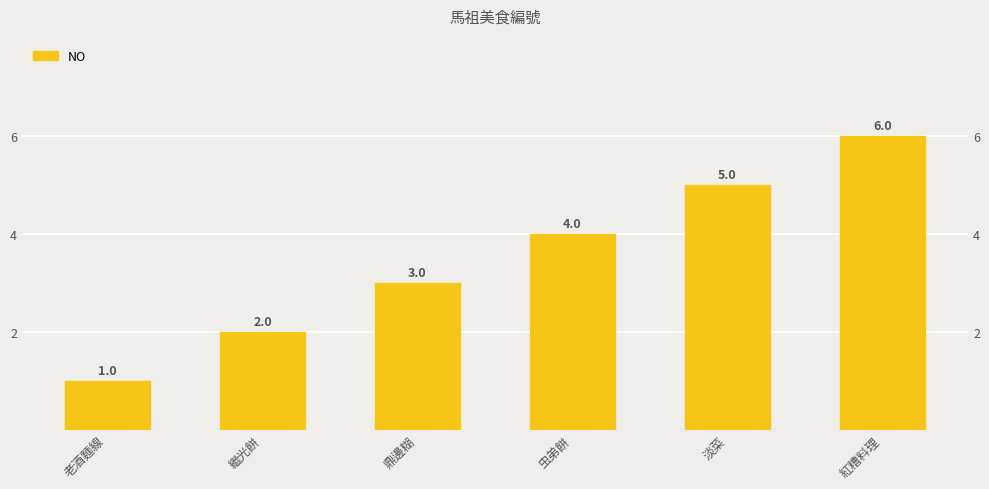

What is the change in value from 鼎邊糊 to 虫弟餅?

+1